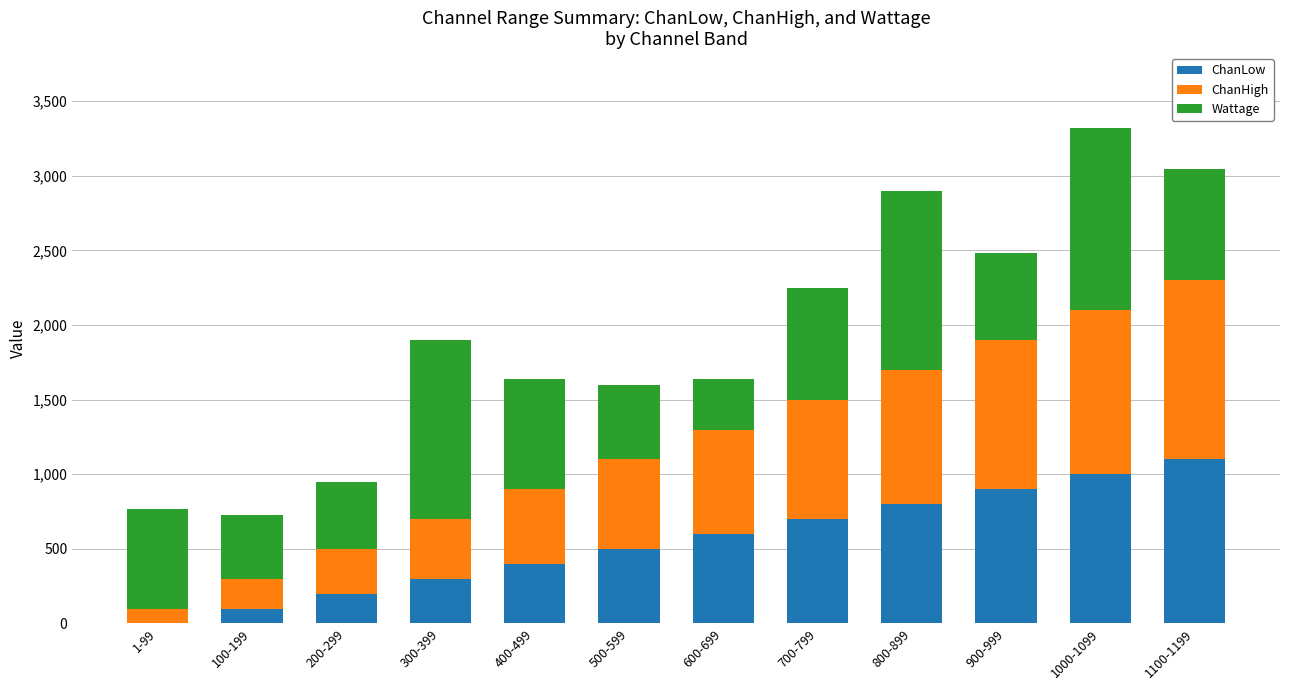

At which category is the sum across all series the highest?

1000-1099